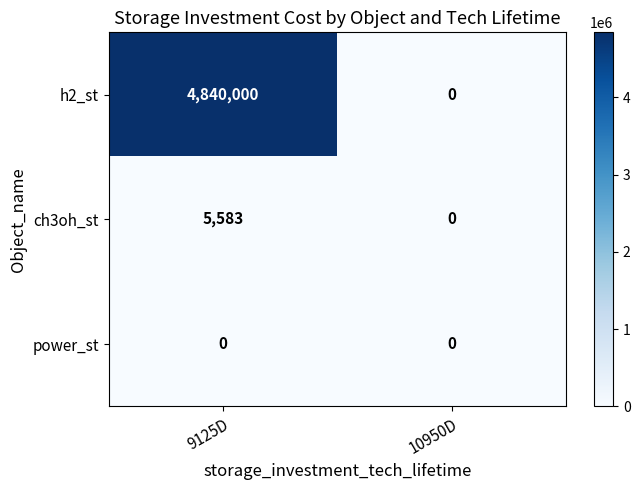

The value of ch3oh_st at 10950D is 0. True or false?

True